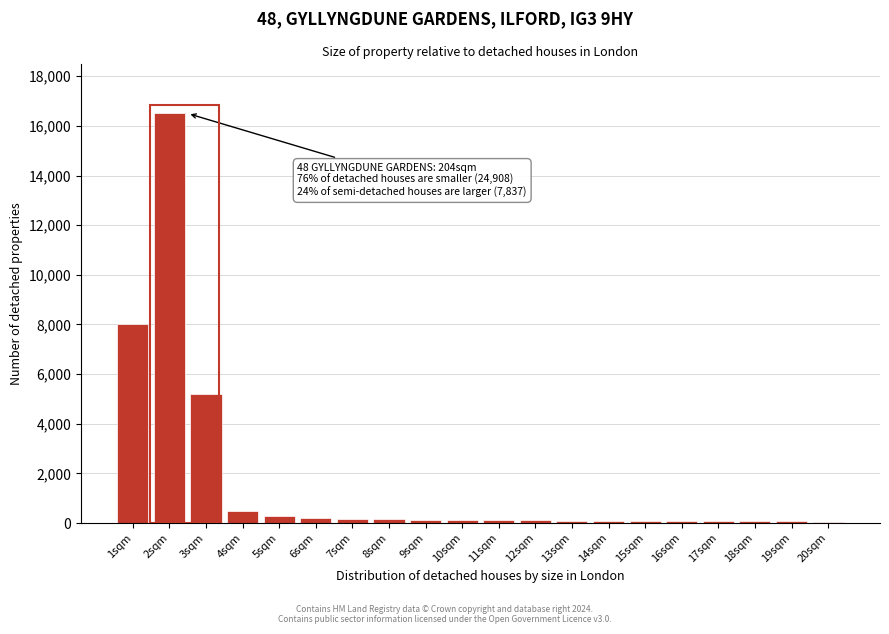

Where is the data nearest to the value 8280?

1sqm